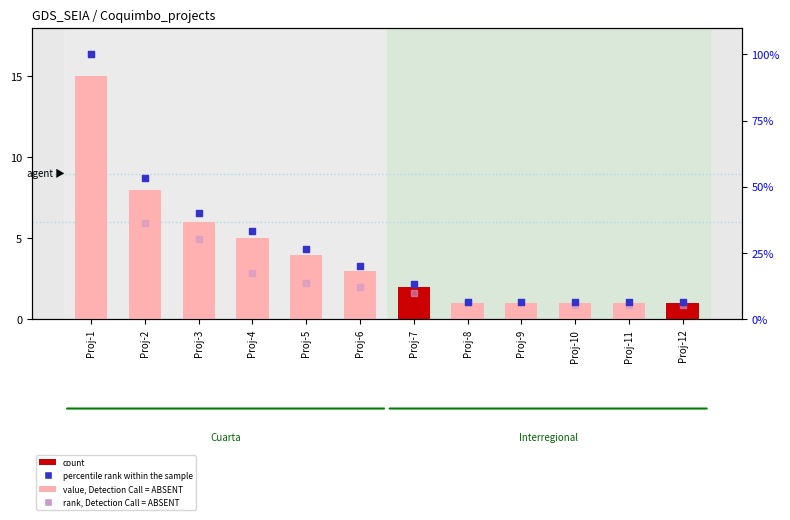

At which category is the sum across all series the highest?

Proj-1